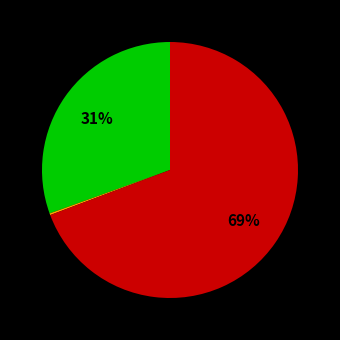

Is there any slice that represents more than half of the pie?

Yes